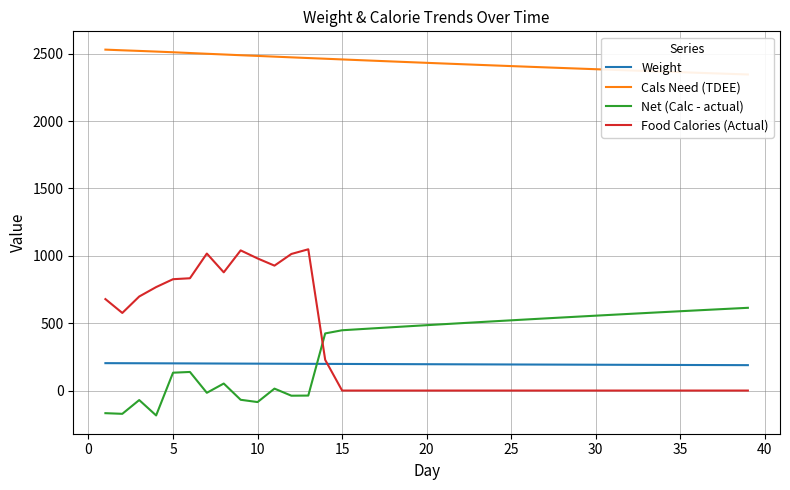

True or false: Net (Calc - actual) and Cals Need (TDEE) cross at least once.

False